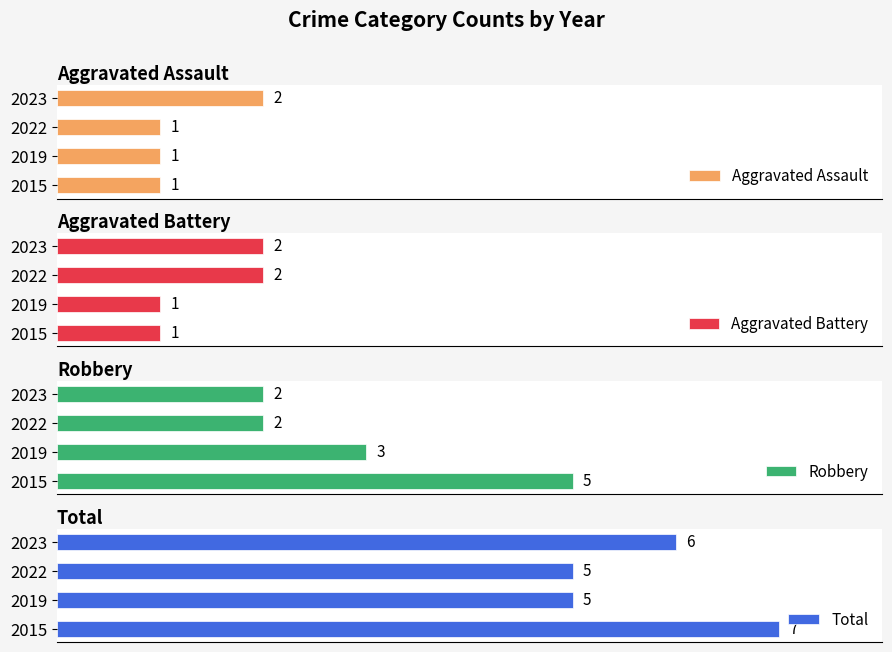

What is the sum of all Robbery values?

12